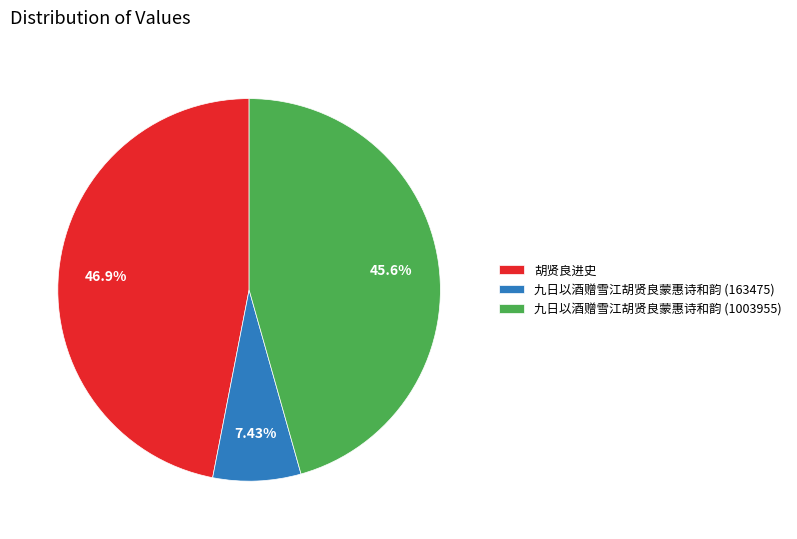

To the nearest percent, what is the average slice percentage?

33%